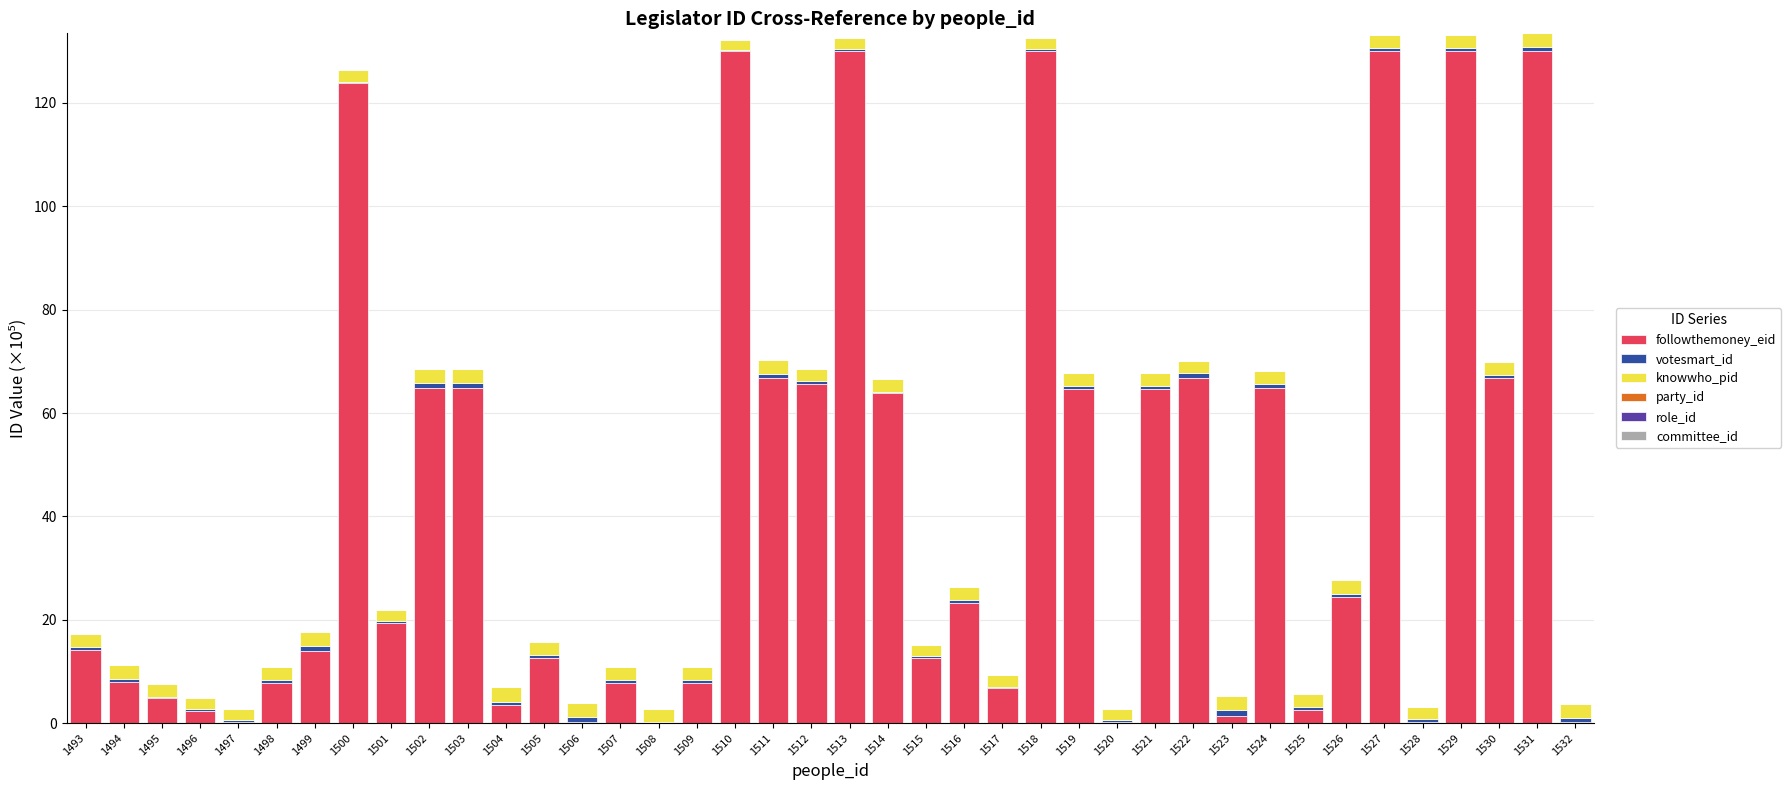

What is the highest value of the followthemoney_eid series?

130.1